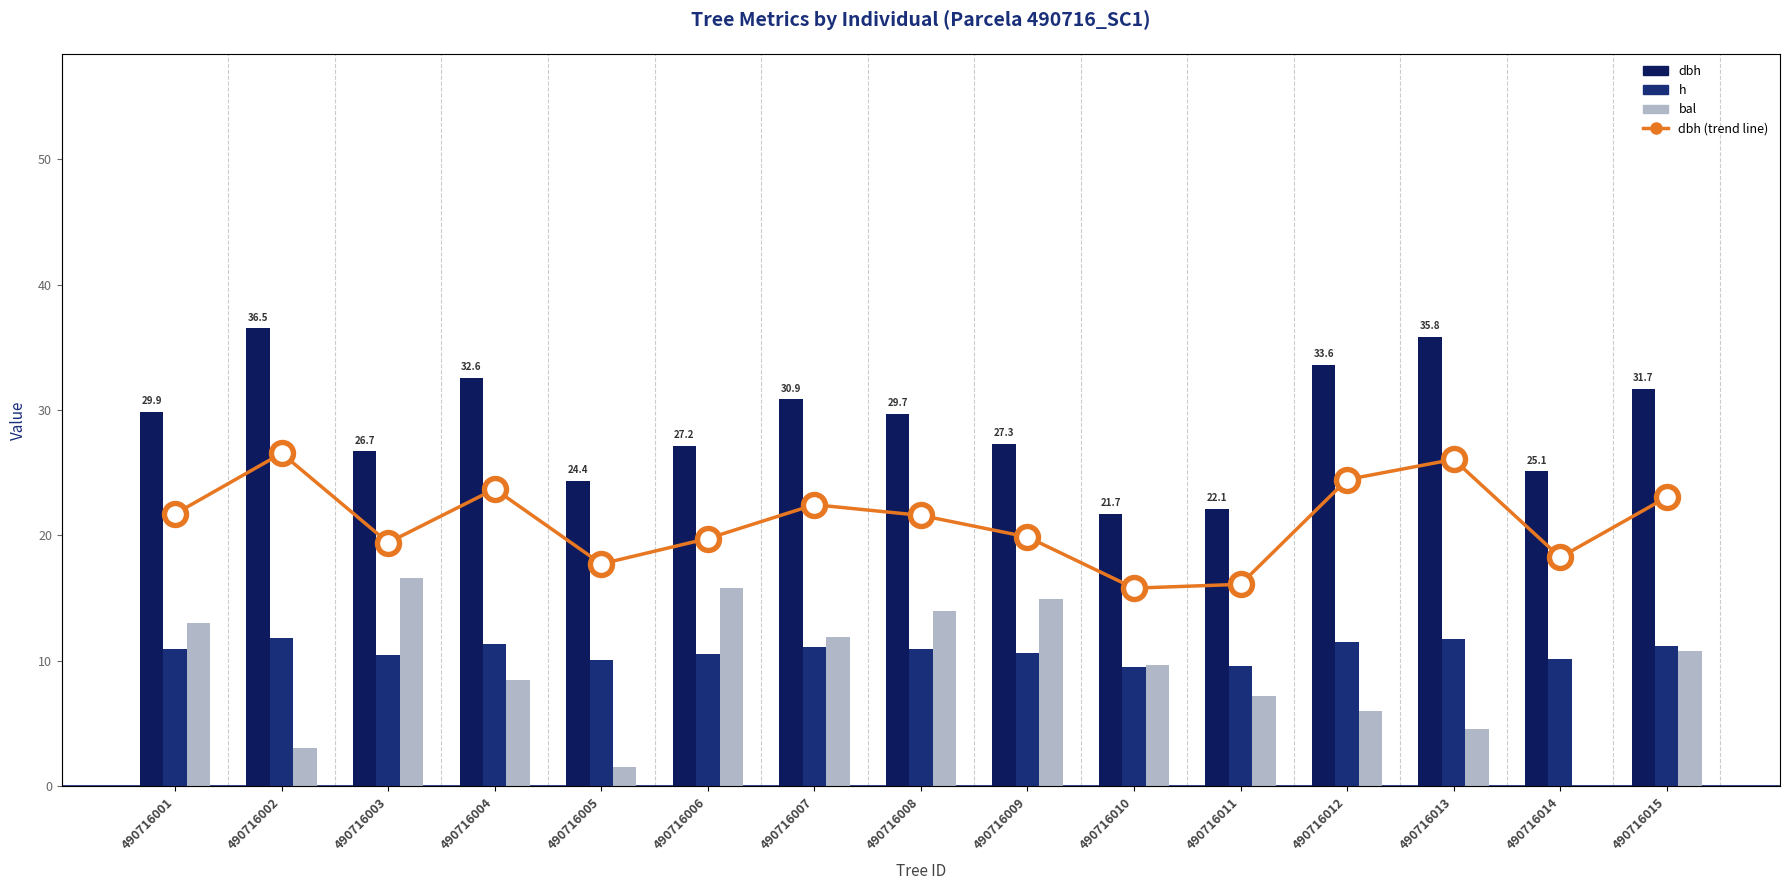

Is the value of dbh (line) at 490716015 greater than the value of dbh at 490716012?

No